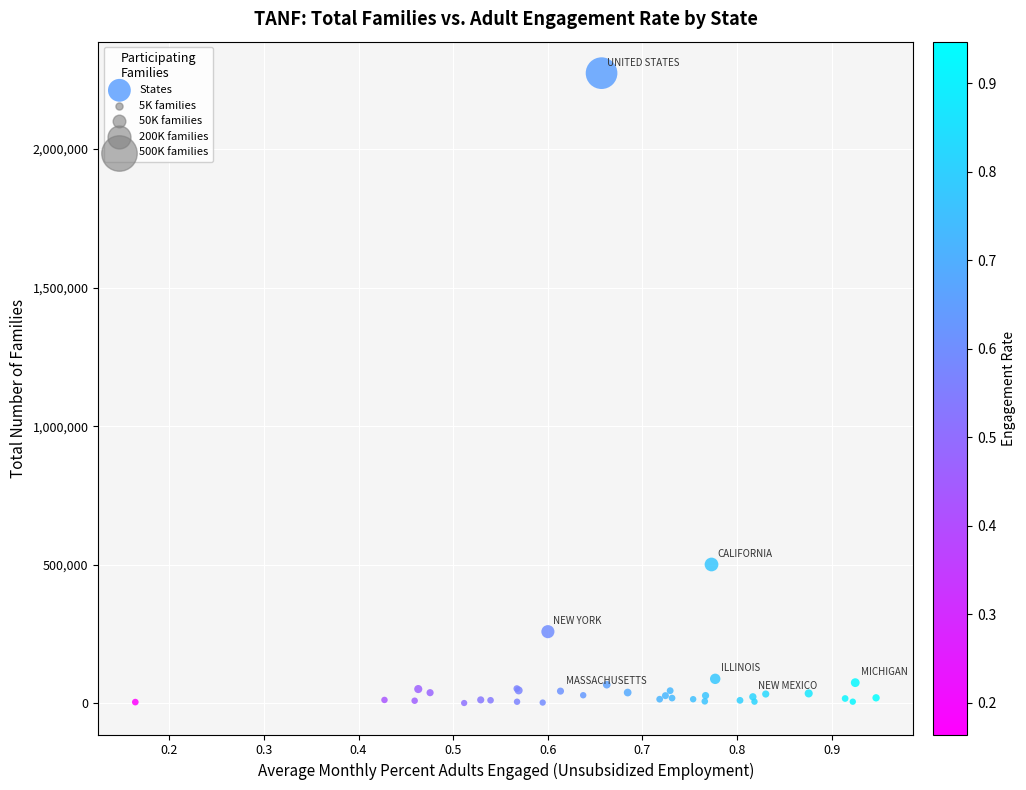

What Y value in the scatter plot is closest to 1137414?

501019